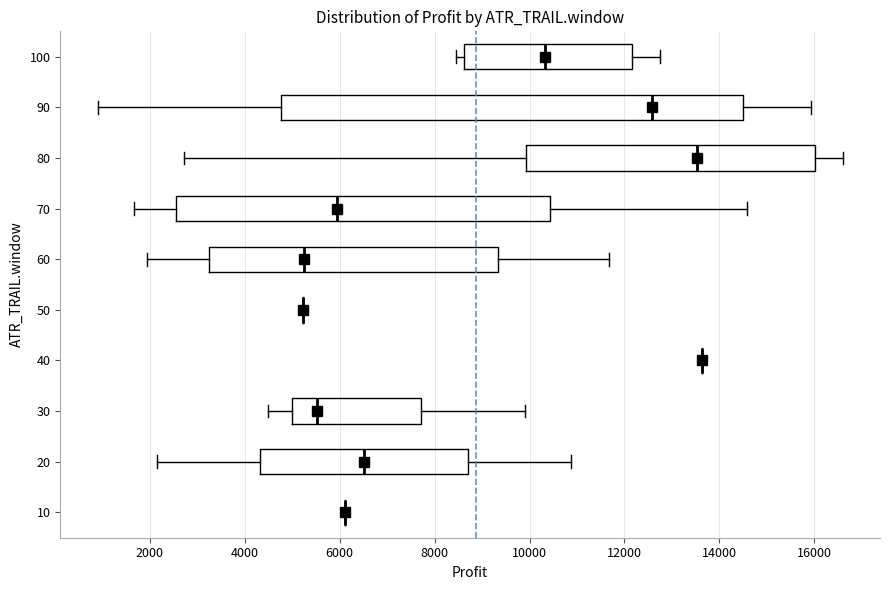

Reading bottom to top, read every box against the x-axis: the position of its median line, the range the box covers, and the ends of its whiskers. The values are not printed on the chart, so give them approximately, as read against the axis.

10: box collapsed to a line at 6200, whiskers 6200 to 6200
20: median 6600, box 4400 to 8600, whiskers 2200 to 10800
30: median 5600, box 5000 to 7800, whiskers 4400 to 10000
40: box collapsed to a line at 13600, whiskers 13600 to 13600
50: box collapsed to a line at 5200, whiskers 5200 to 5200
60: median 5200, box 3200 to 9400, whiskers 2000 to 11600
70: median 6000, box 2600 to 10400, whiskers 1600 to 14600
80: median 13600, box 10000 to 16000, whiskers 2800 to 16600
90: median 12600, box 4800 to 14400, whiskers 800 to 16000
100: median 10400, box 8600 to 12200, whiskers 8400 to 12800